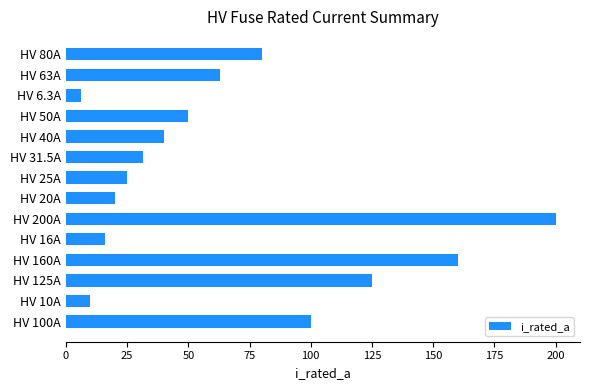

What is the difference between the maximum and minimum values?

193.7